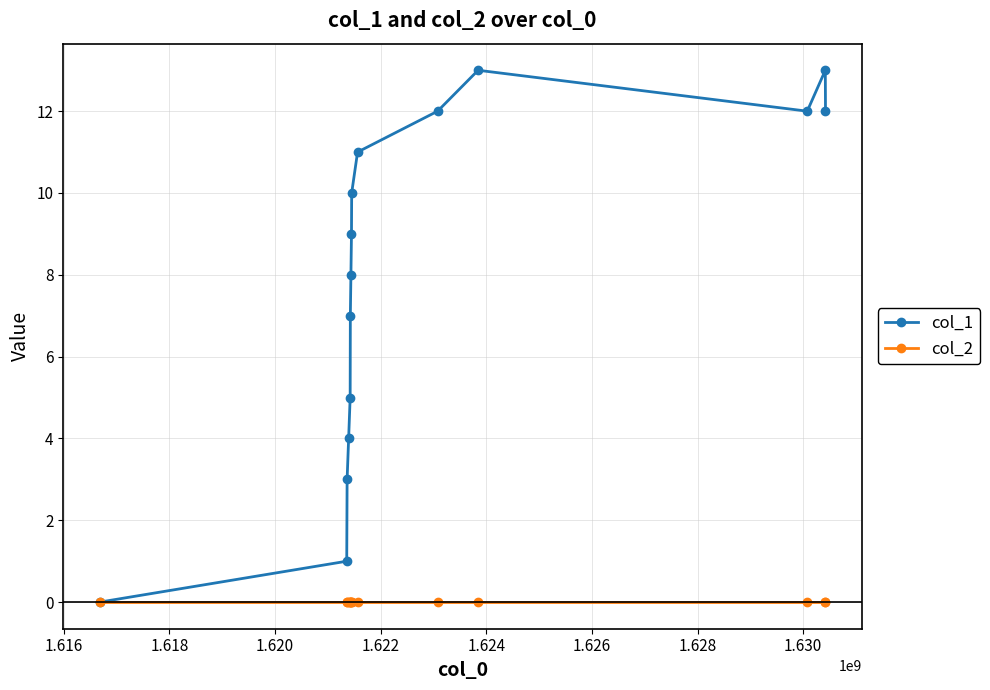

What is the greatest value displayed?

13